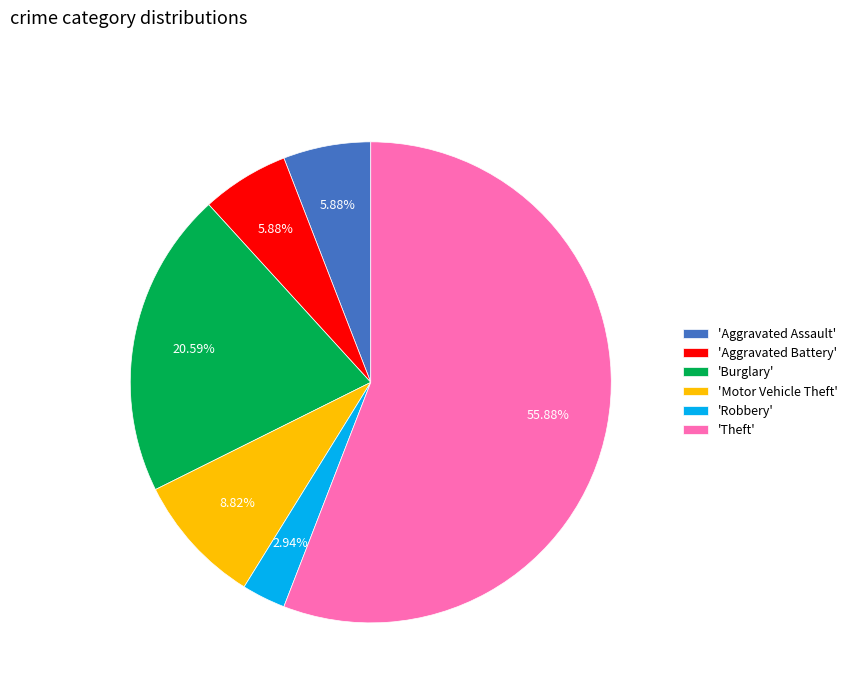

Does any single category account for the majority?

Yes